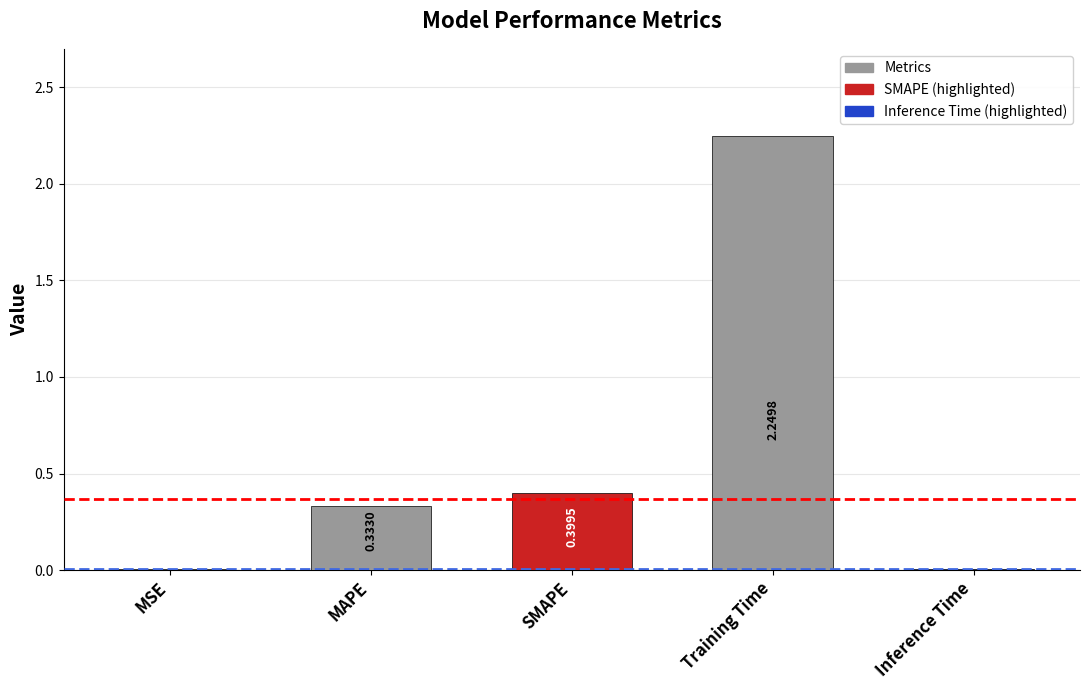

At which label is the value closest to 1?

SMAPE